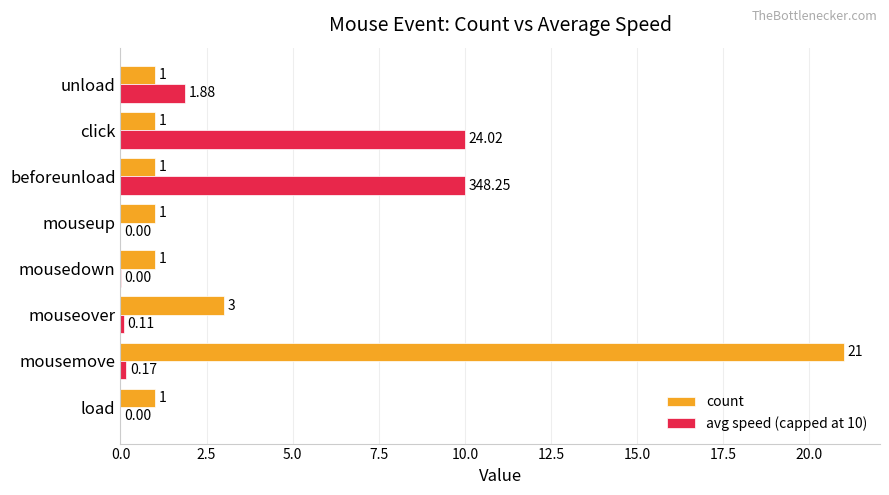

At which category is the sum across all series the highest?

mousemove